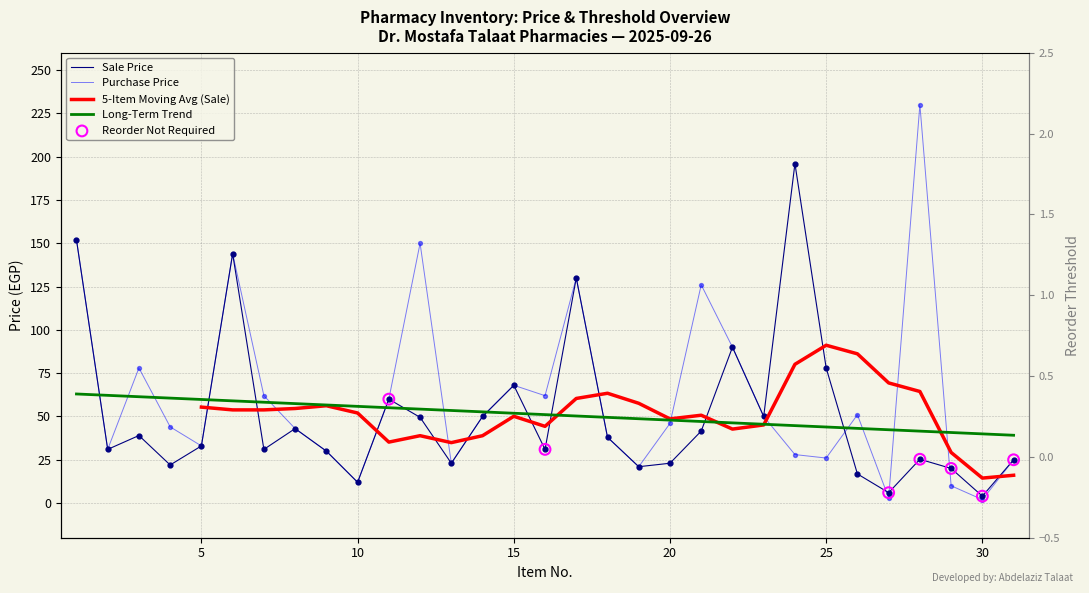

Is the value of Purchase Price at 26 greater than the value of Sale Price at 31?

Yes